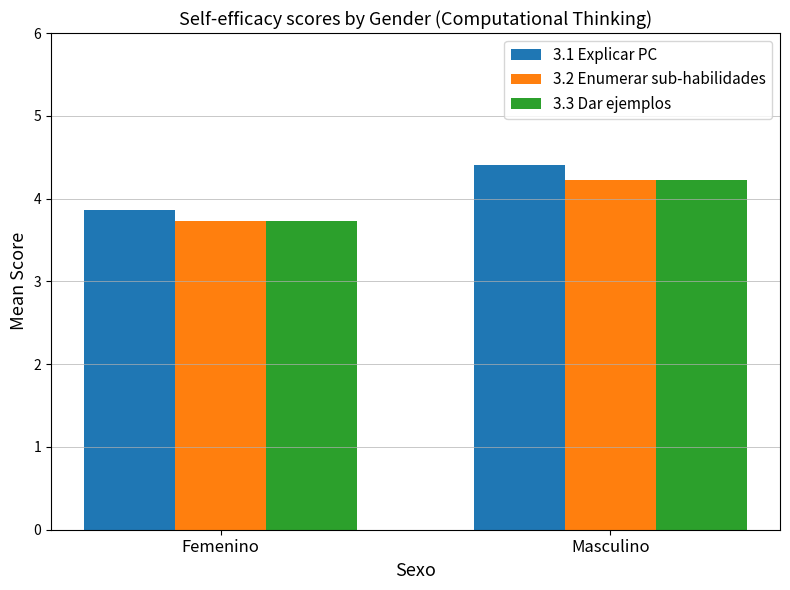

Which series changed the most between Femenino and Masculino?

3.1 Explicar PC